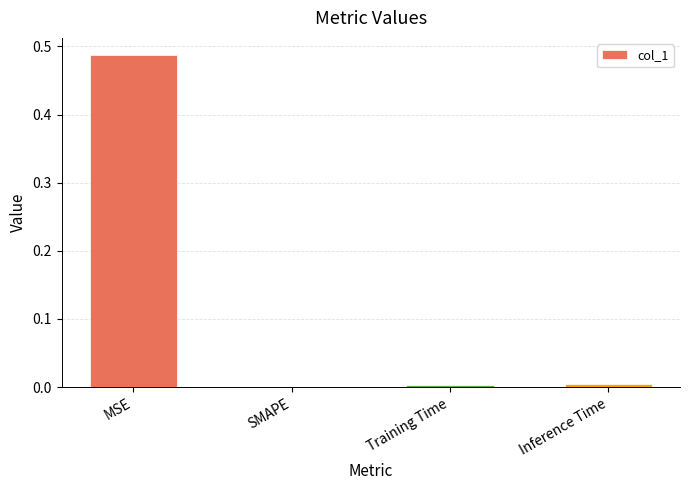

Which category has the highest value across all series?

MSE